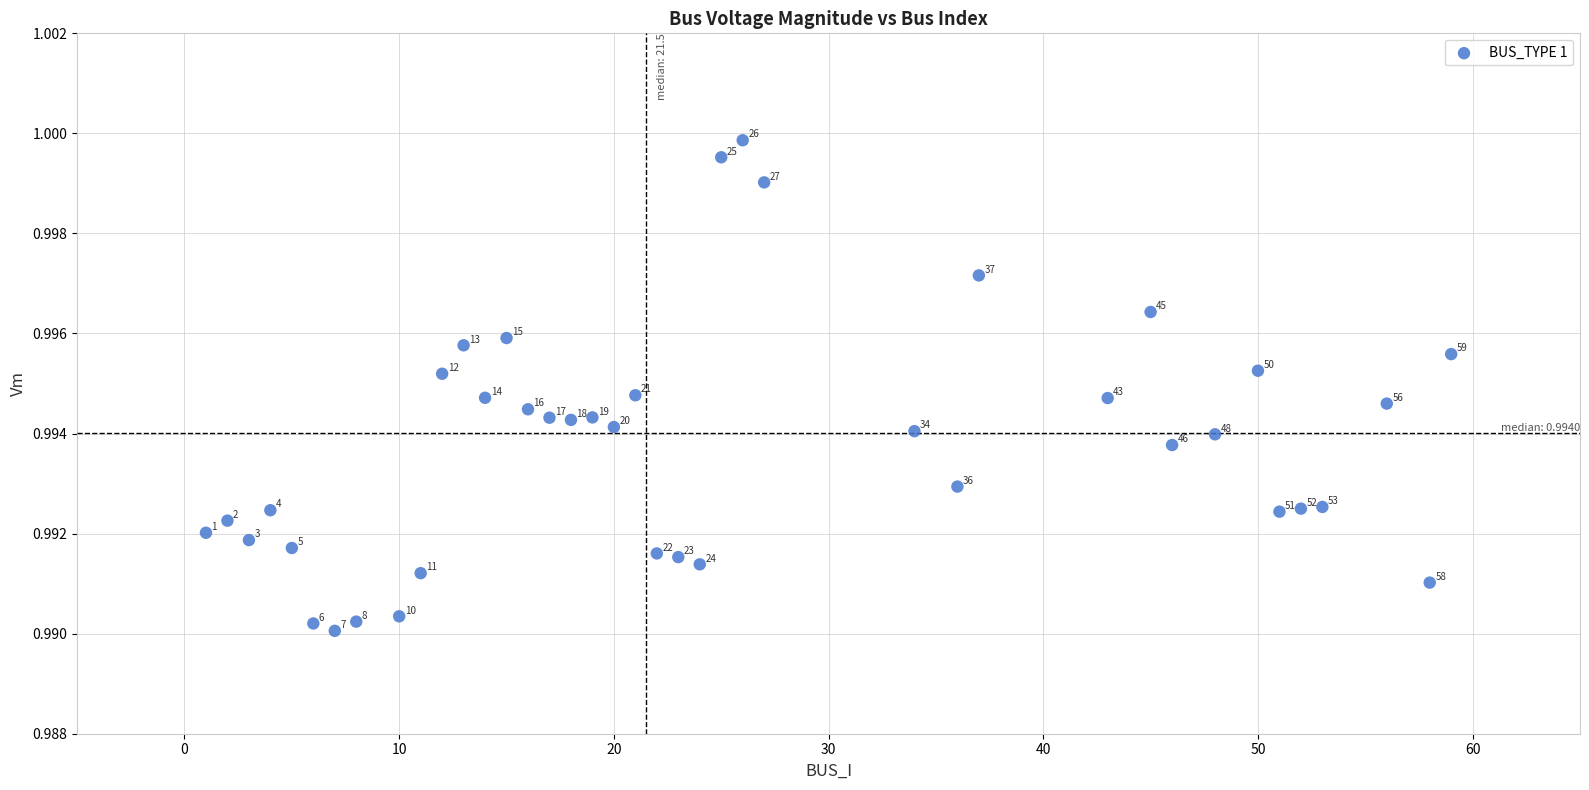

What is the range of X values (max minus min)?

58.0